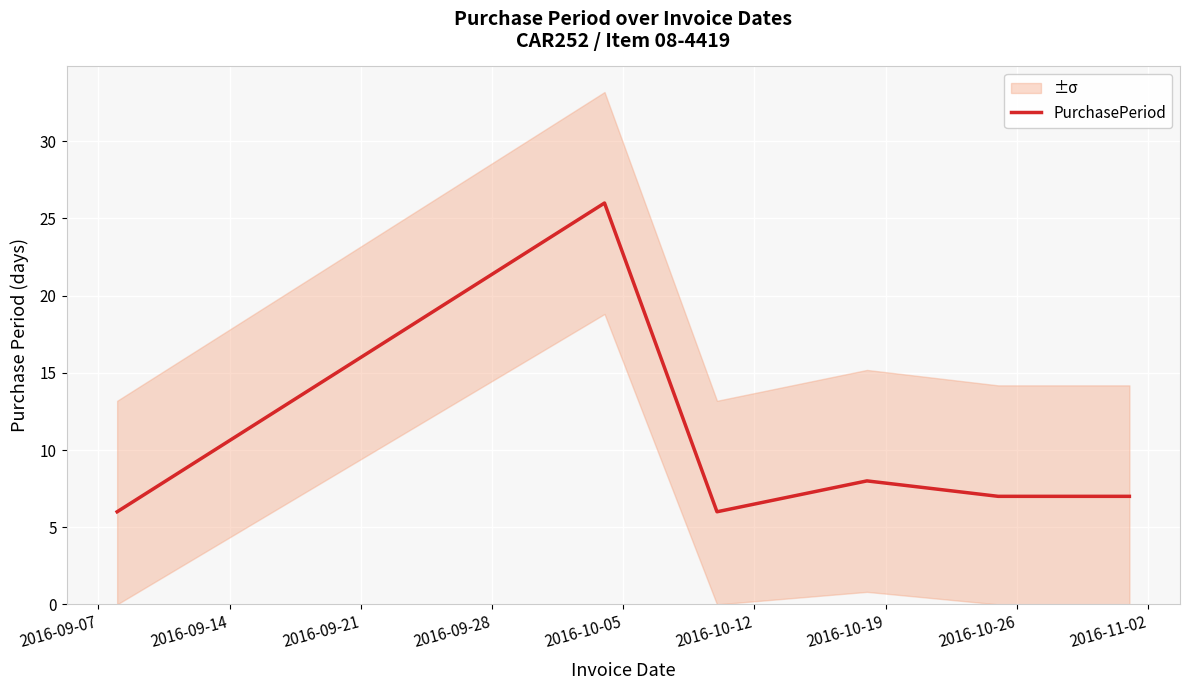

Which has a higher value, 2016-09-28 or 2016-10-05?

2016-09-28